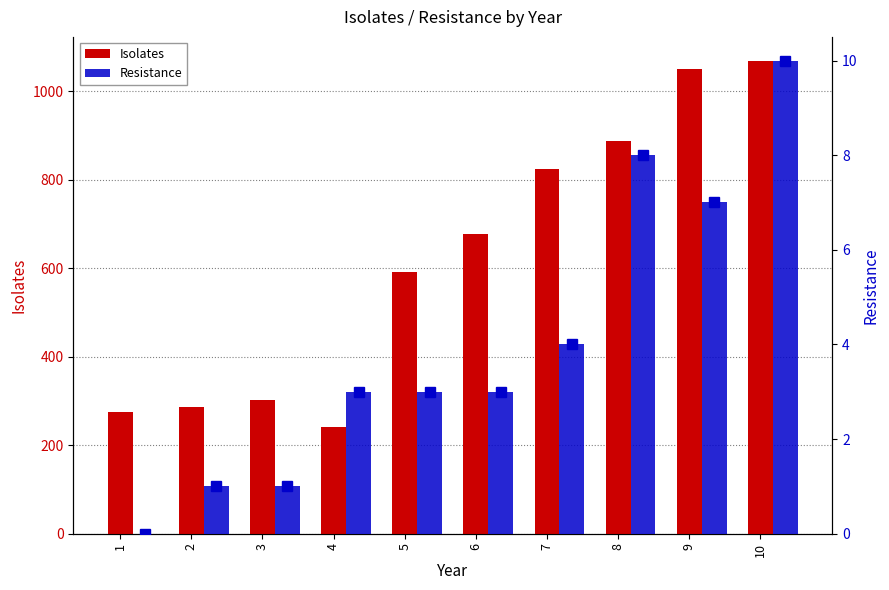

What is the sum of the Isolates values at 6 and 8?

1565